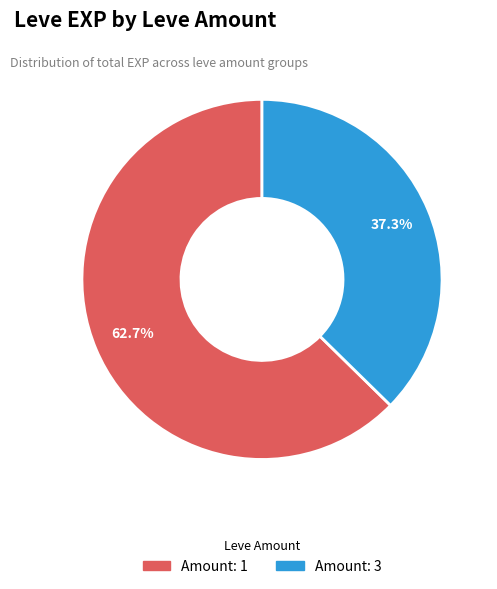

How many slices are in this pie chart?

2